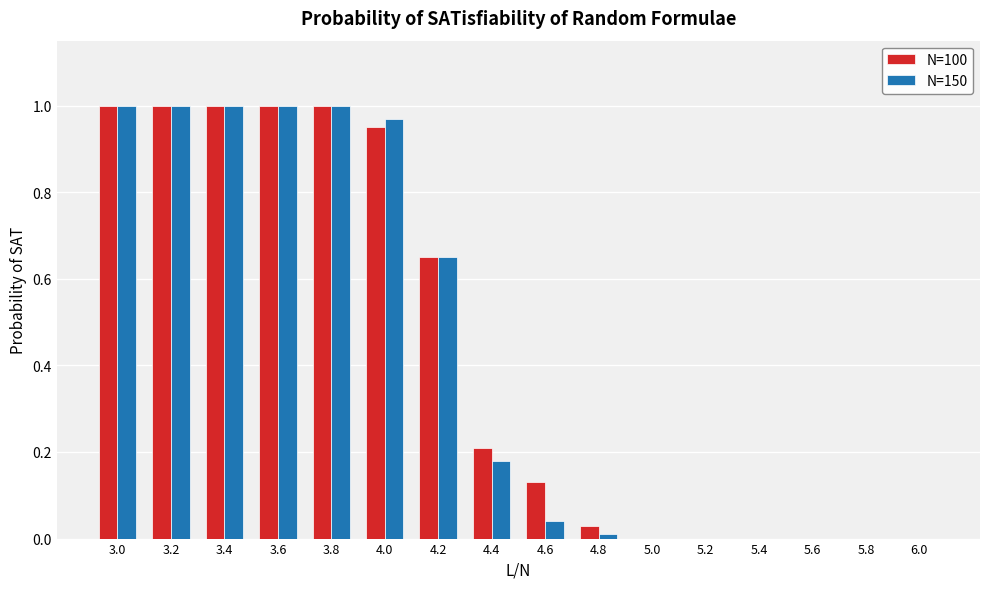

The value of N=150 at 3.2 is 1.5. True or false?

False